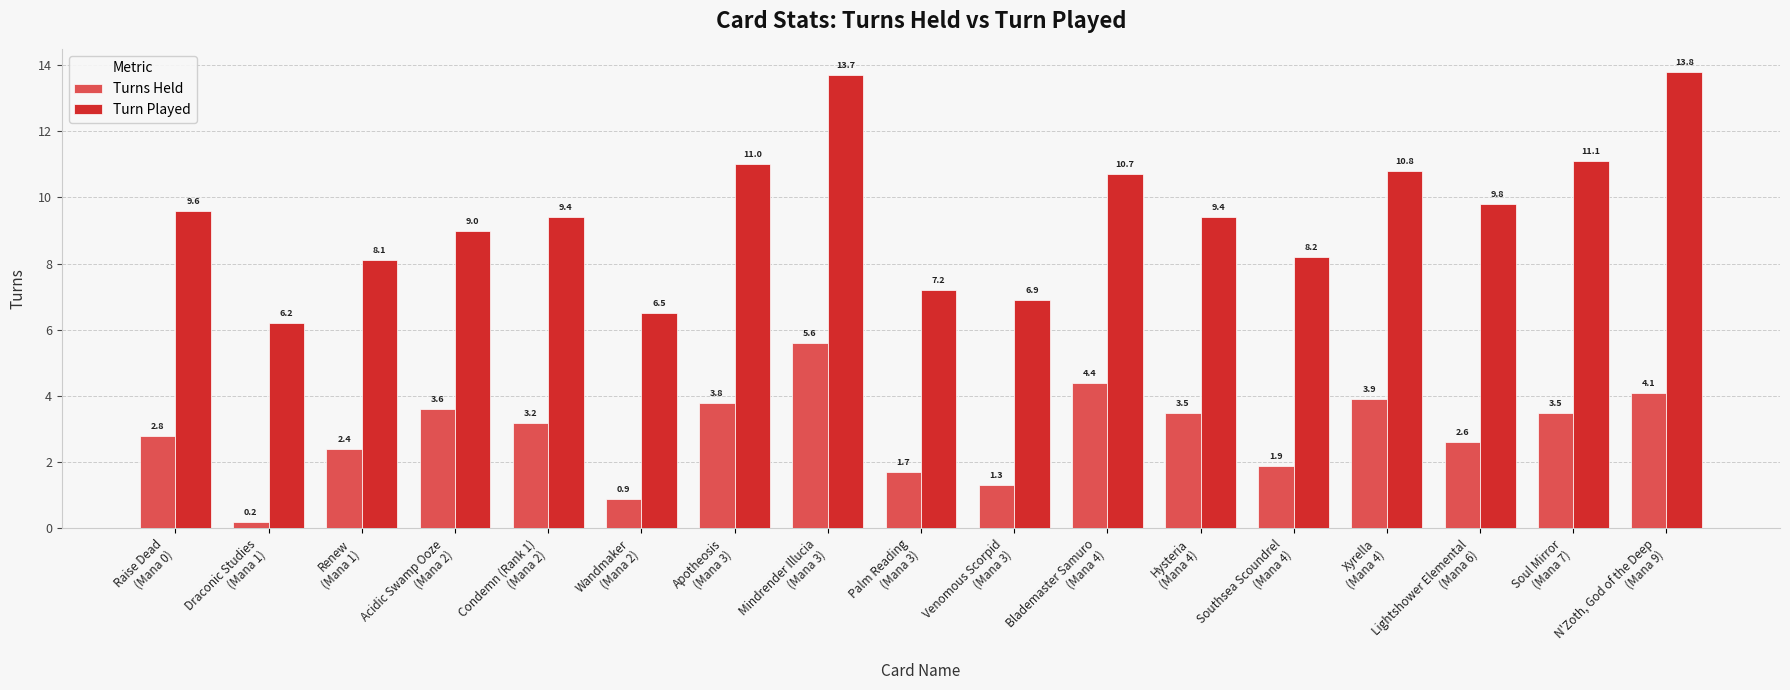

List the series in order of their overall mean, highest first.

Turn Played, Turns Held